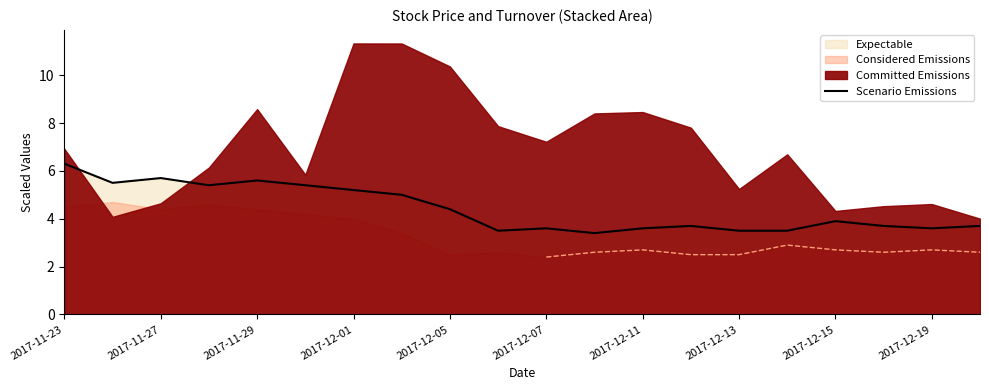

What is the sum of all values?

88.2